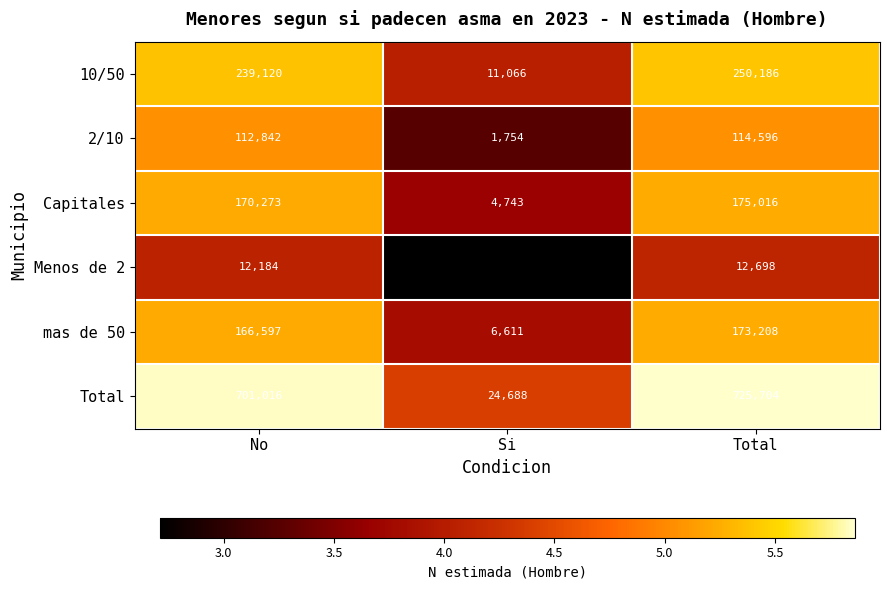

The 10/50 series shows 11066 at Si. True or false?

True